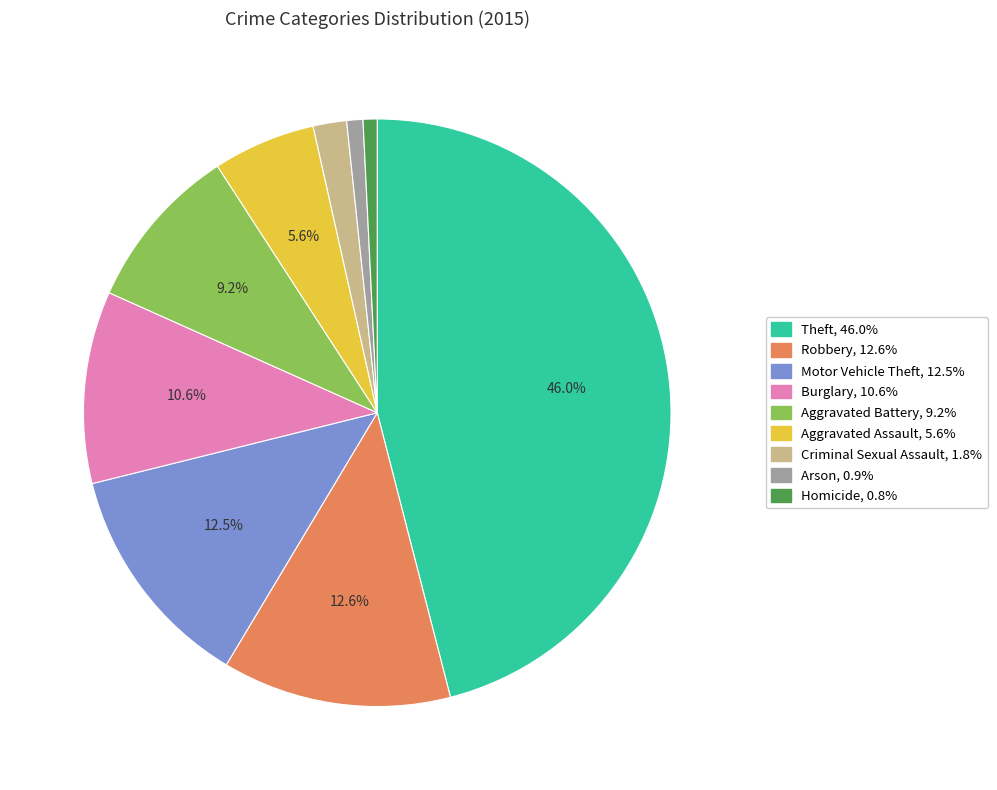

Between Aggravated Battery and Robbery, which is larger?

Robbery